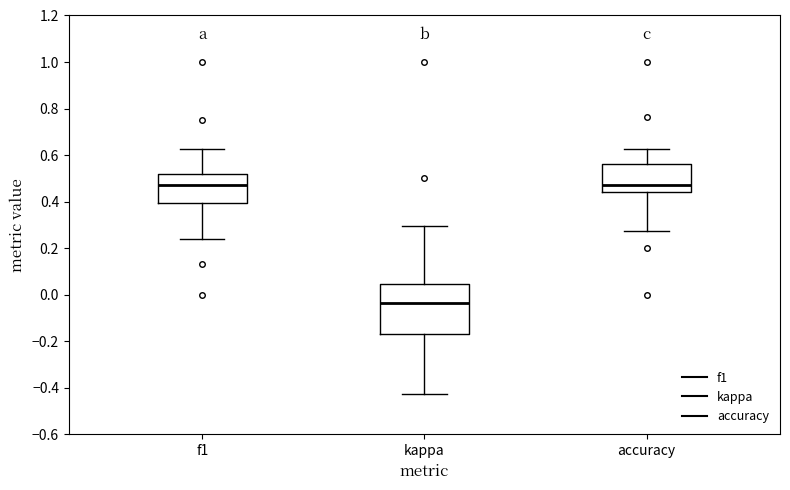

Reading left to right, read every box against the y-axis: the position of its median line, the range the box covers, and the ends of its whiskers. The values are not printed on the chart, so give them approximately, as read against the axis.

f1: median 0.48, box 0.40 to 0.52, whiskers 0.24 to 0.62
kappa: median -0.04, box -0.16 to 0.04, whiskers -0.42 to 0.30
accuracy: median 0.48, box 0.44 to 0.56, whiskers 0.28 to 0.62